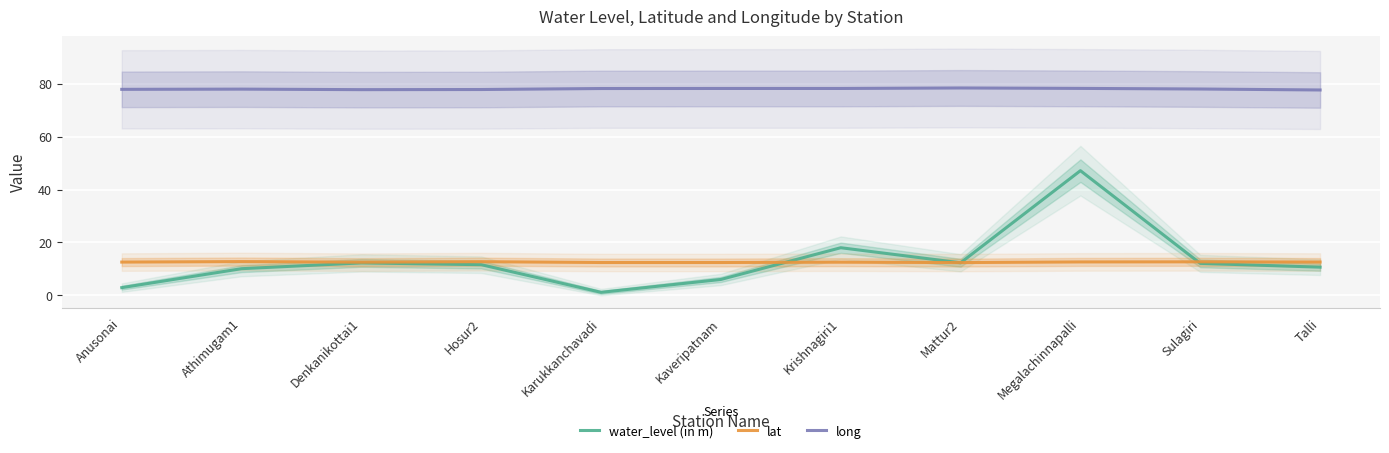

Reading left to right, what are all the values shown in this chart?

water_level (in m): 2.9	10.1	12.3	11.6	1.1	6.0	18.0	12.3	47.1	12.1	10.7
lat: 12.6	12.8	12.5	12.7	12.4	12.4	12.5	12.4	12.6	12.7	12.6
long: 77.9	78.0	77.8	77.8	78.2	78.2	78.2	78.4	78.3	78.0	77.7